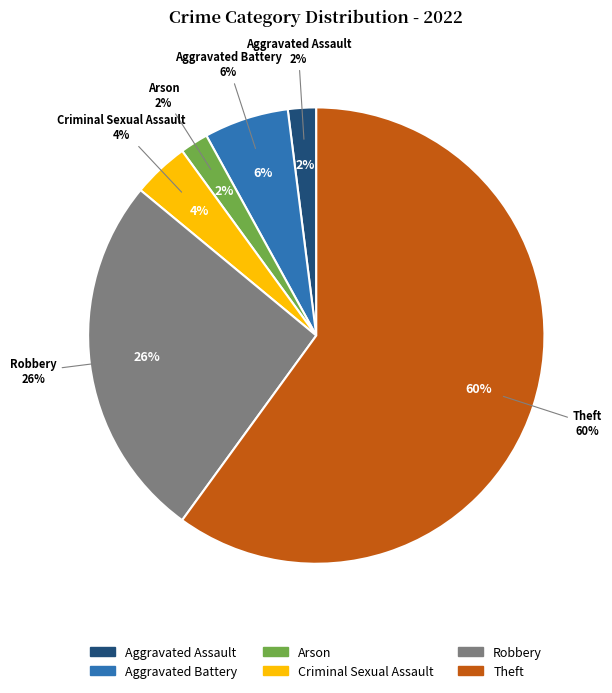

Is it true that Robbery is 26% of the pie?

True